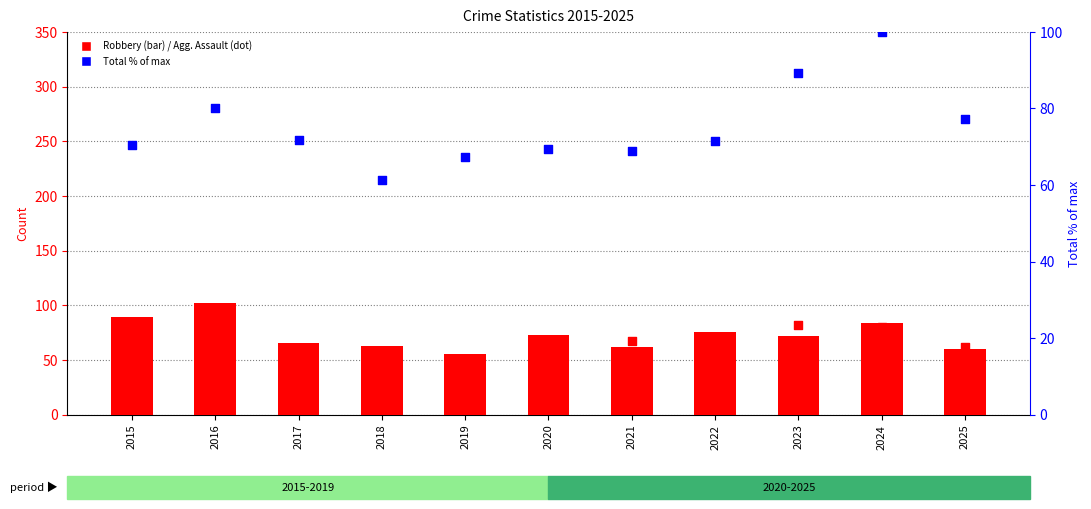

Is the value of Total (% of max) at 2020 greater than the value of Robbery at 2015?

No